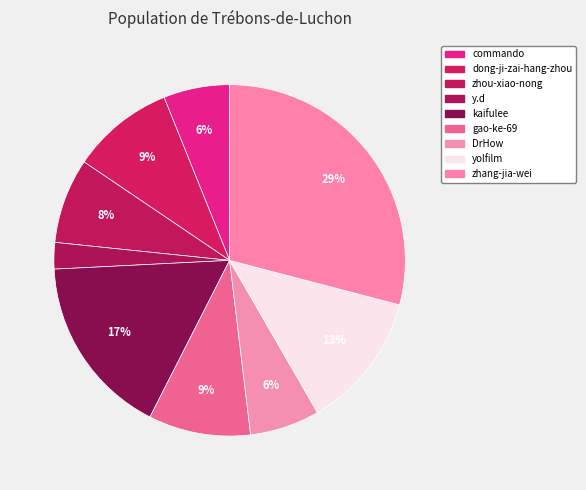

How many slices are in this pie chart?

9